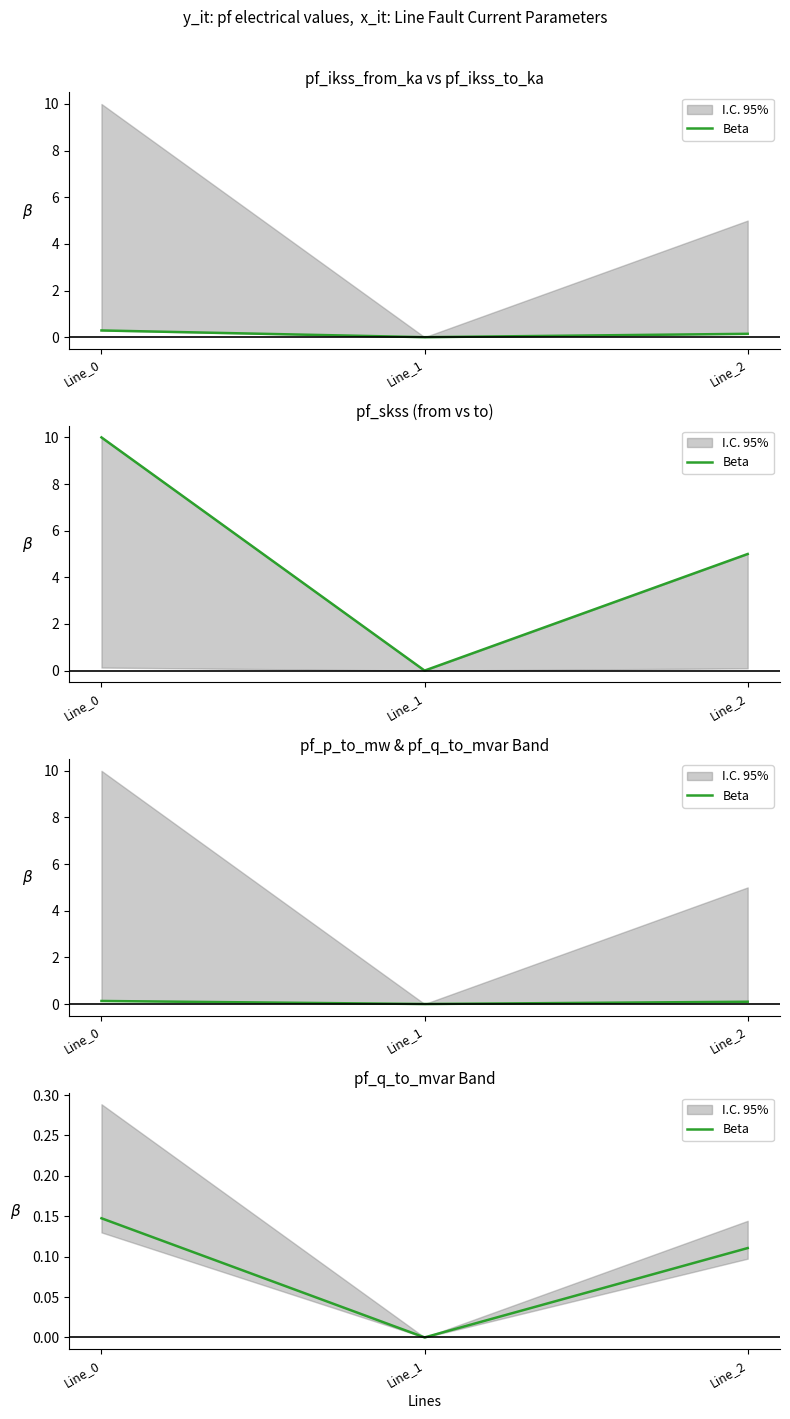

What is the approximate value at Line_0?

0.1